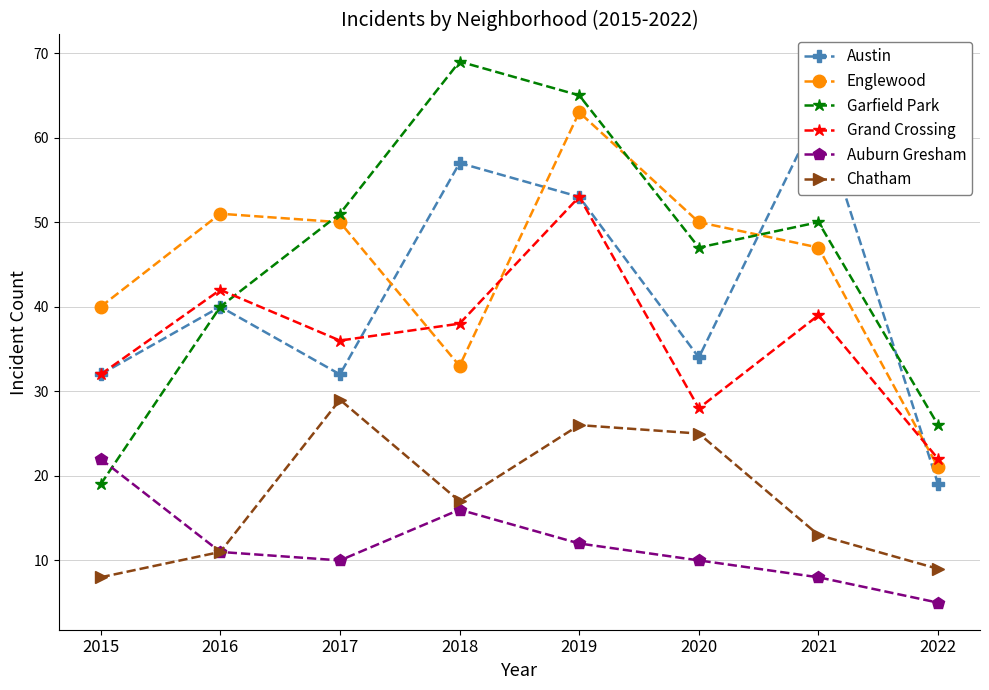

Between 2016 and 2015, which is larger?

2016